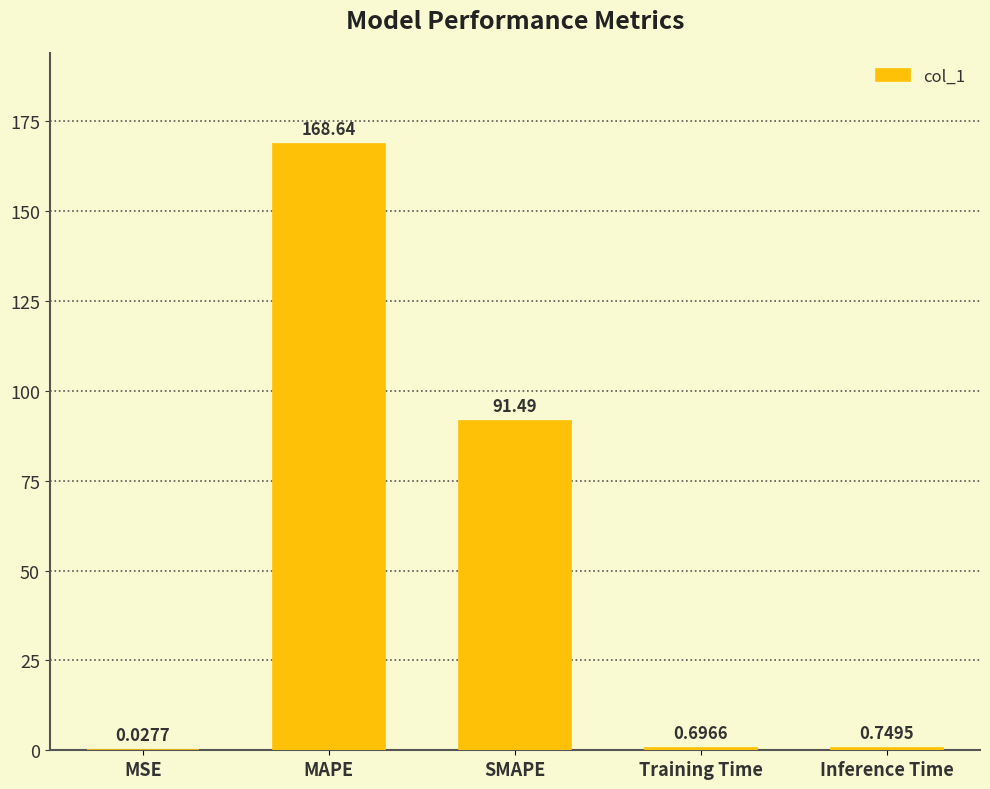

Which label corresponds to the largest value in the chart?

MAPE